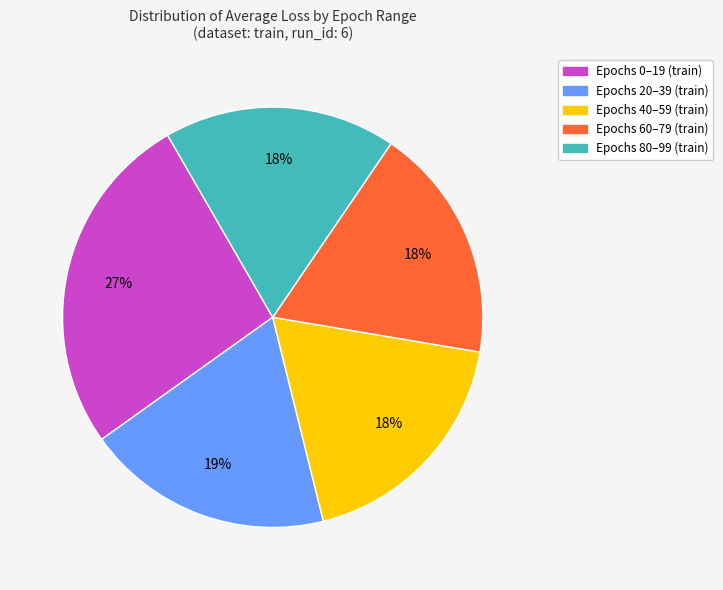

To the nearest percent, what is the average slice percentage?

20%